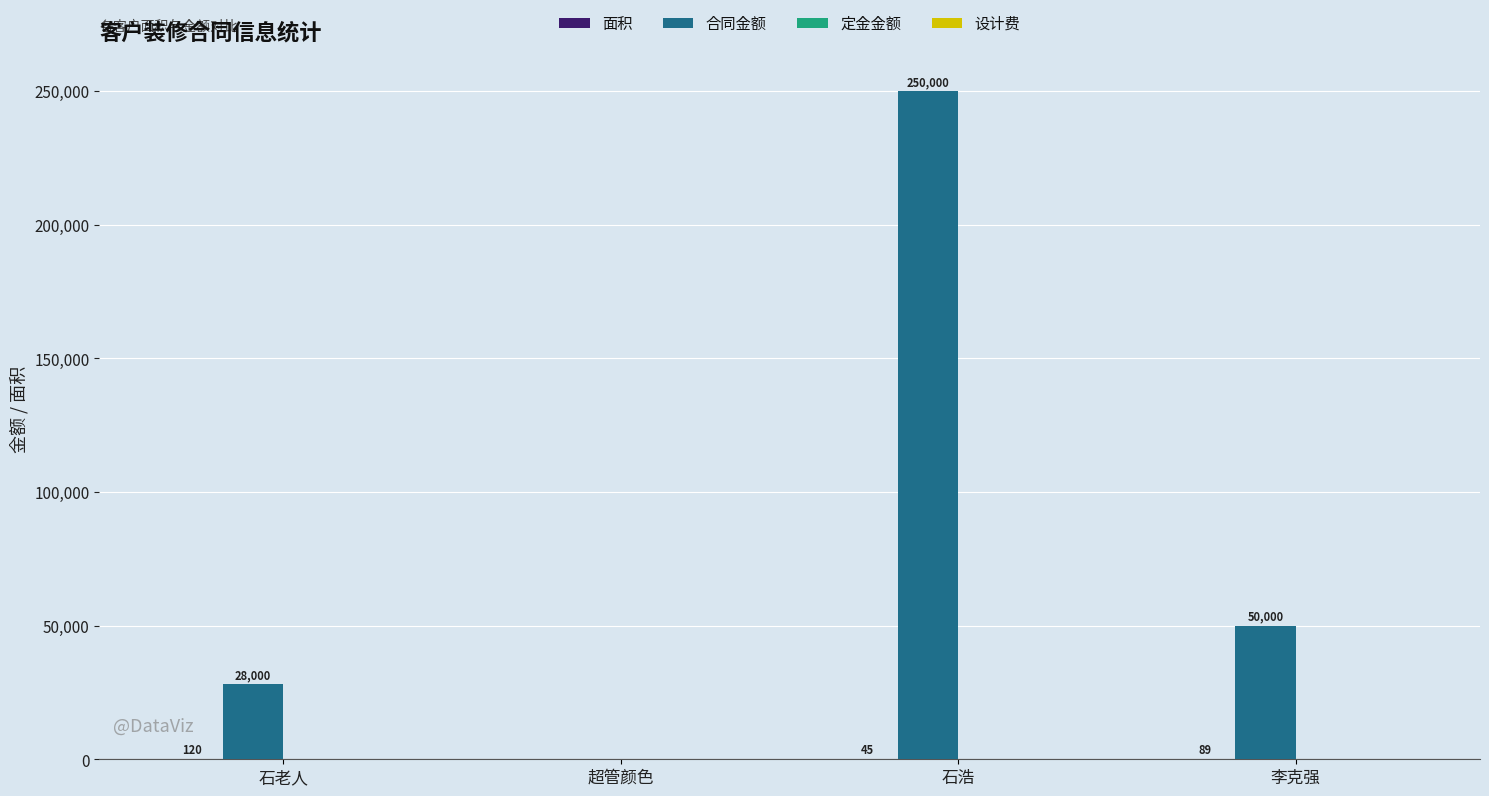

What is the total value across all series at 石老人?

28120